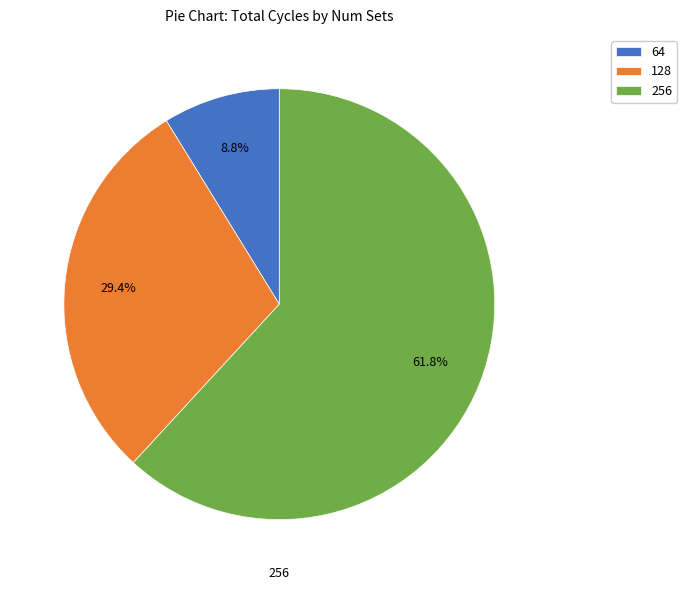

Does any single category account for the majority?

Yes